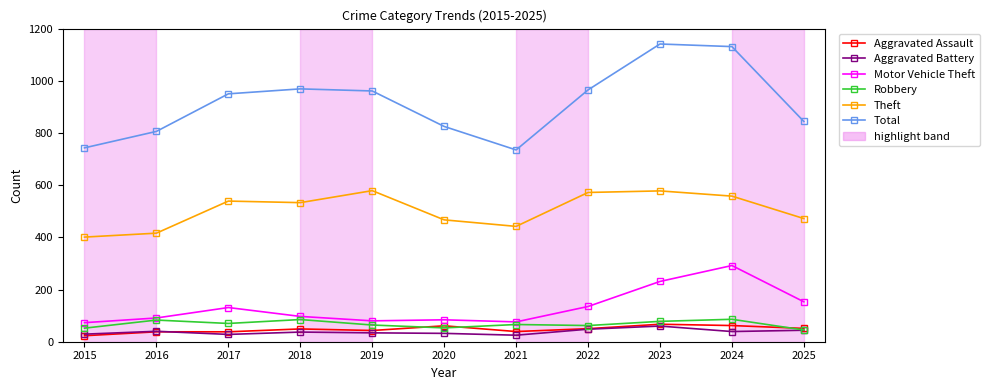

The value of Theft at 2018 is 533. True or false?

True